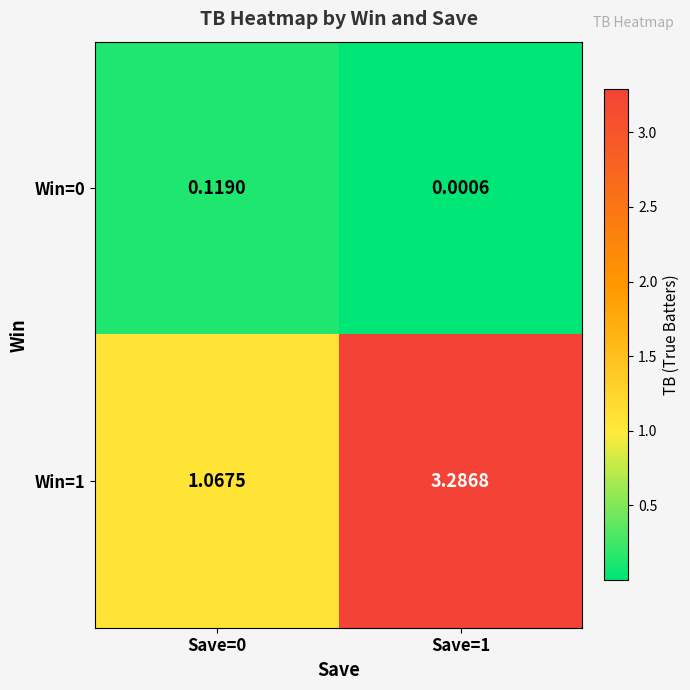

How many data points in Win=1 are above 3?

1